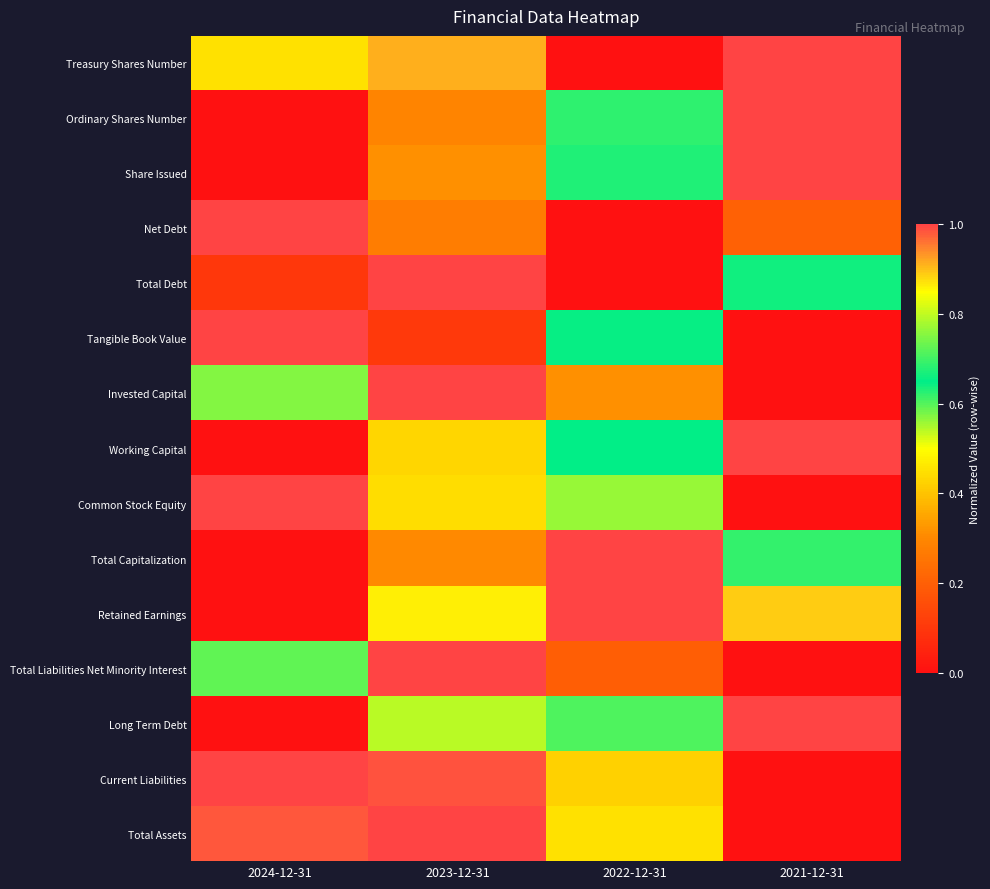

Which has a higher value, 2023-12-31 or 2024-12-31?

2023-12-31